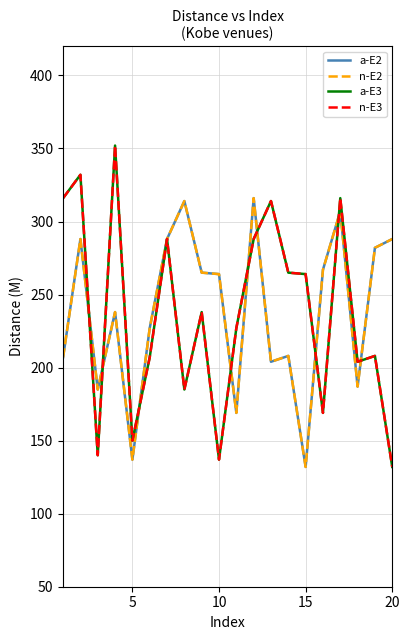

Does the chart display data point markers on the line(s)?

No